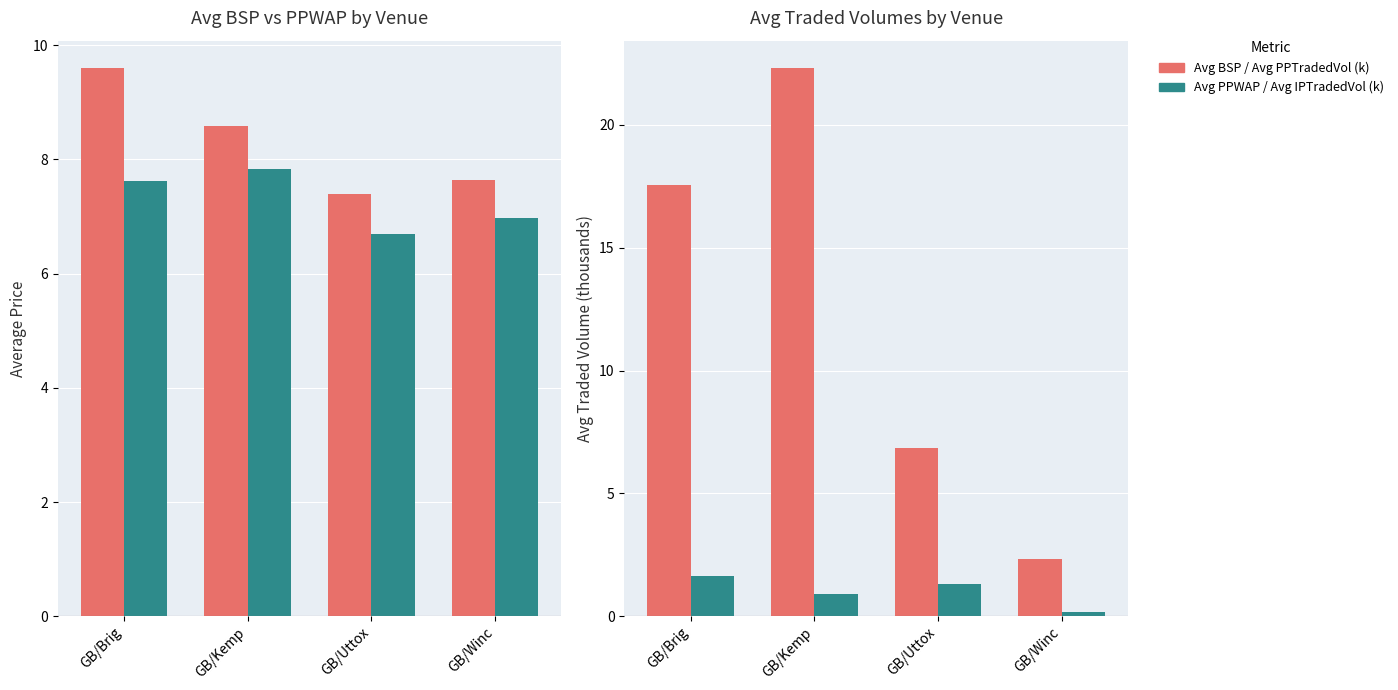

What value does the Avg PPWAP series have at GB/Winc?

7.0